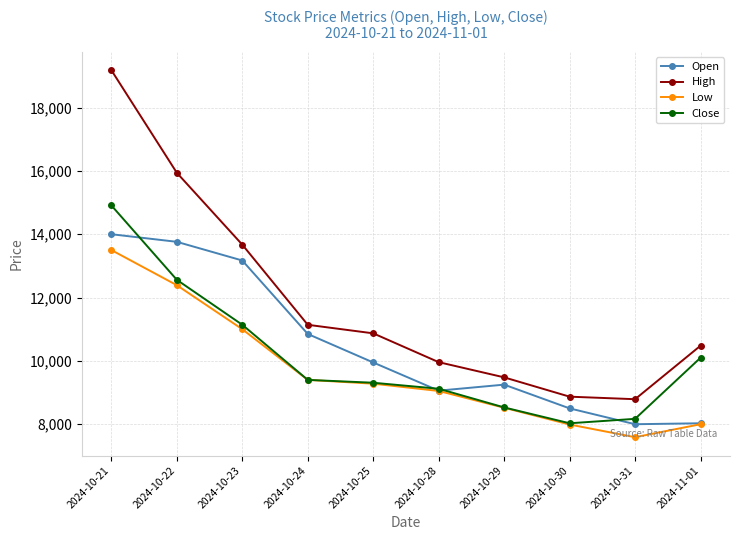

At which category does the chart reach its peak across all series?

2024-10-21